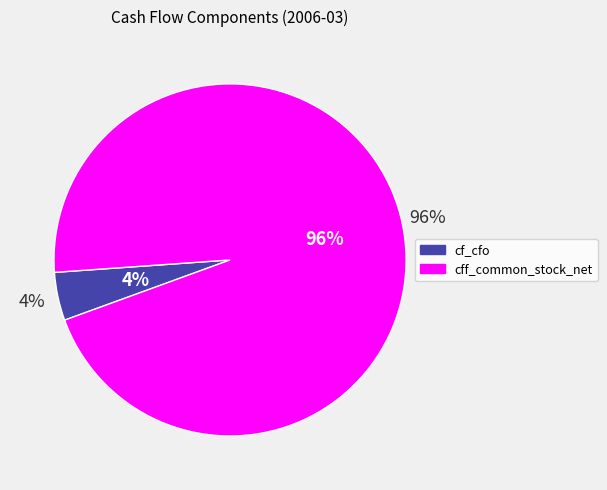

Do cfi_ppe_net and cf_cfo together represent more than half of the pie?

No